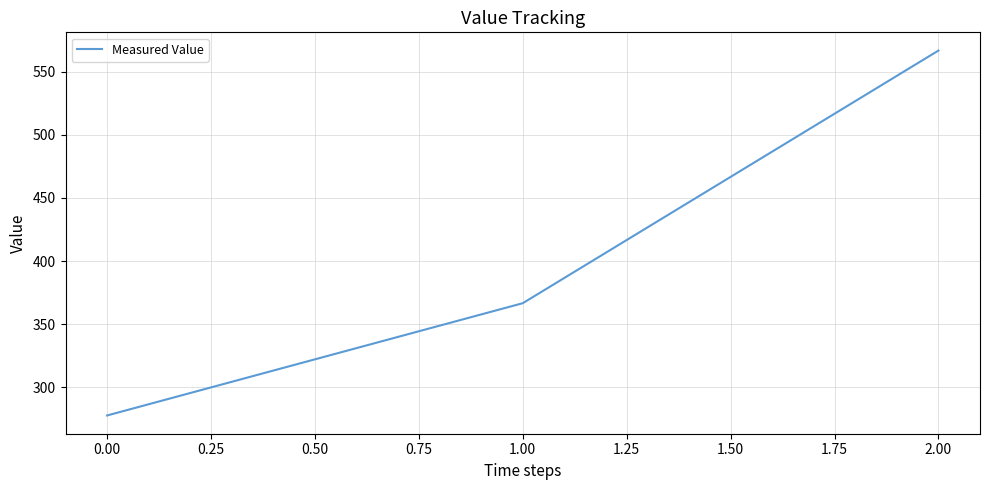

Which has a higher value, 0.00 or 1.00?

1.00